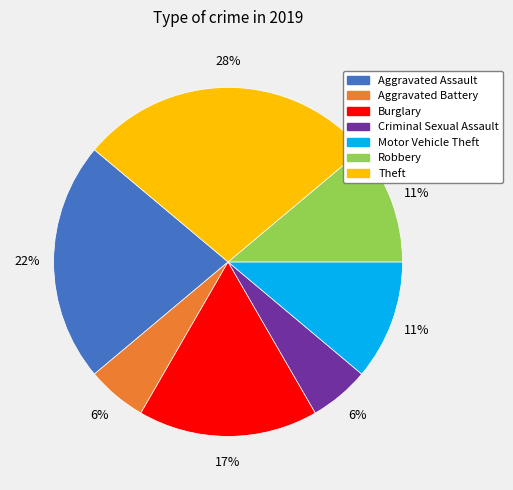

To the nearest percent, what is the average slice percentage?

14%